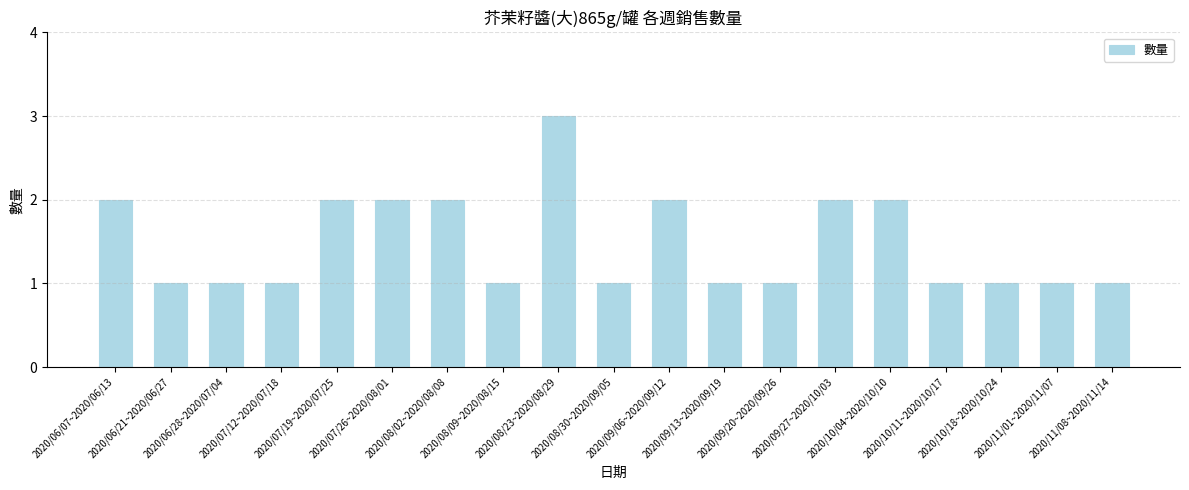

What is the smallest value displayed?

1